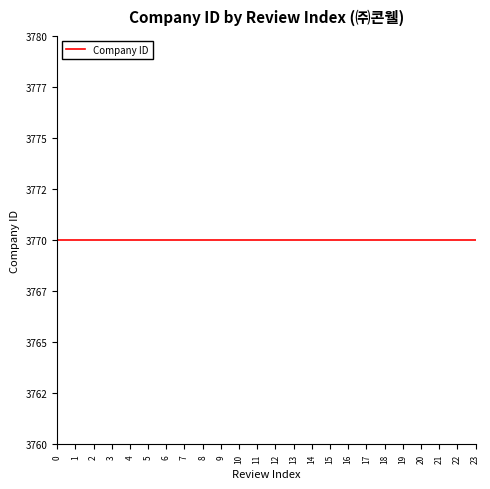

The value at 8 is 12. True or false?

False